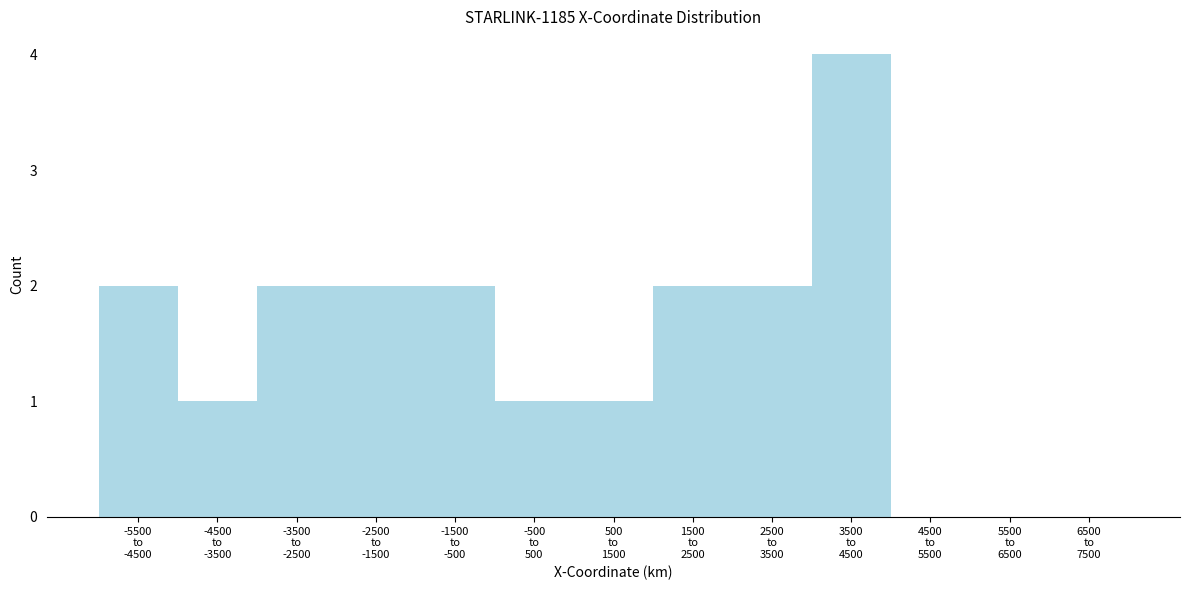

What is the sum of all values?

19